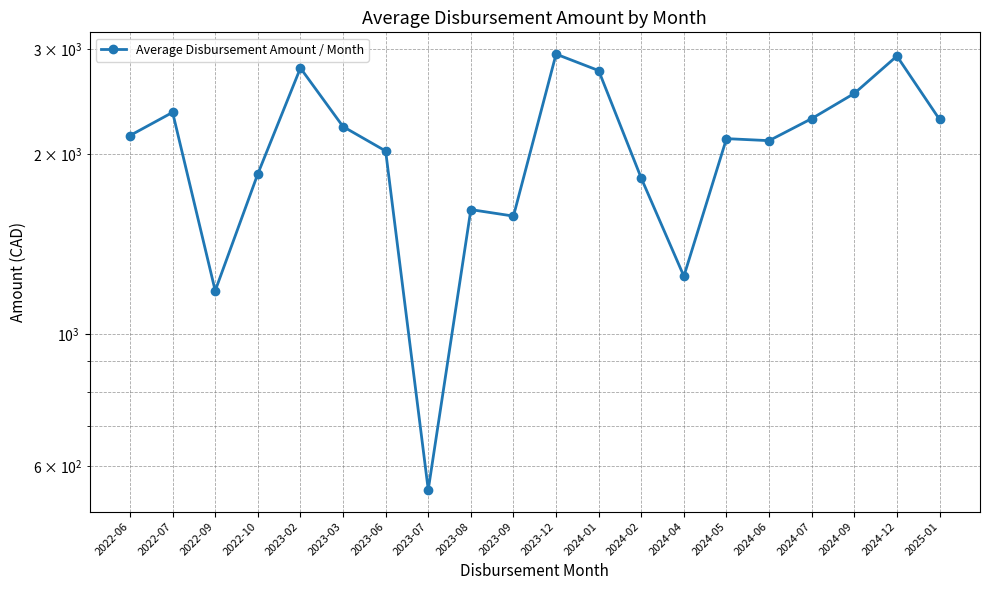

What is the smallest value displayed?

548.0